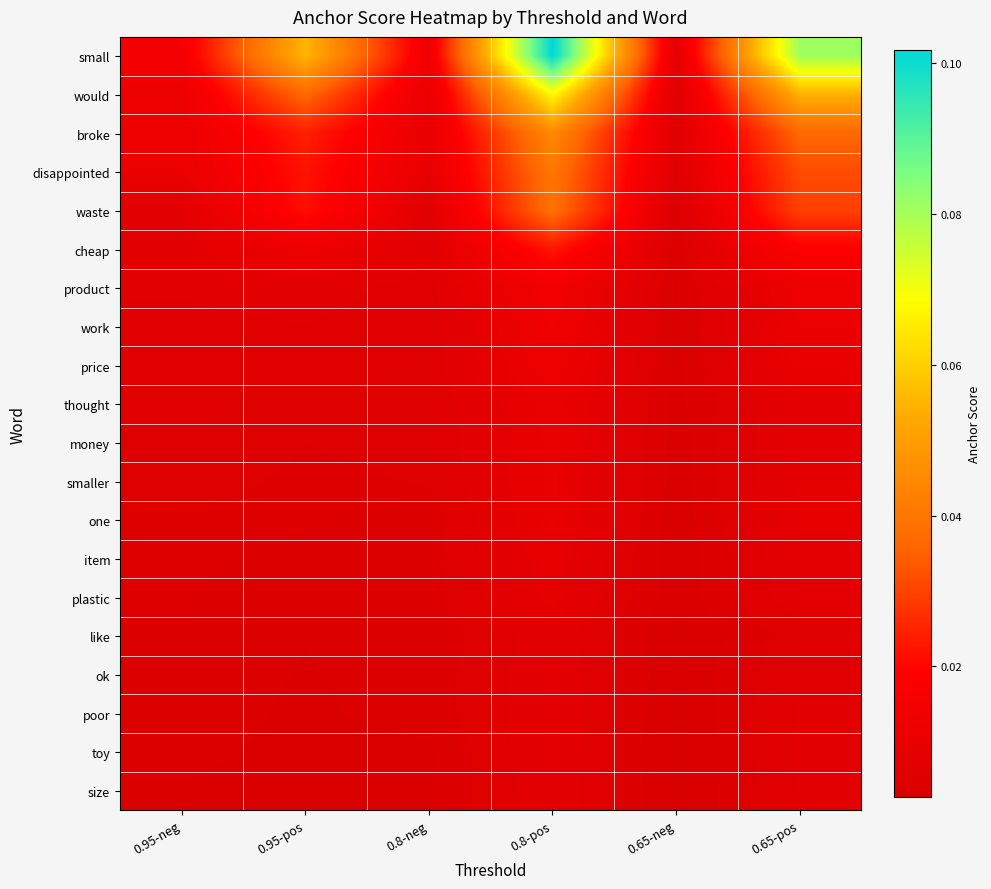

At 0.95-pos, list the series in order from smallest to largest.

size, toy, poor, ok, like, plastic, item, one, smaller, money, thought, price, work, product, cheap, waste, disappointed, broke, would, small